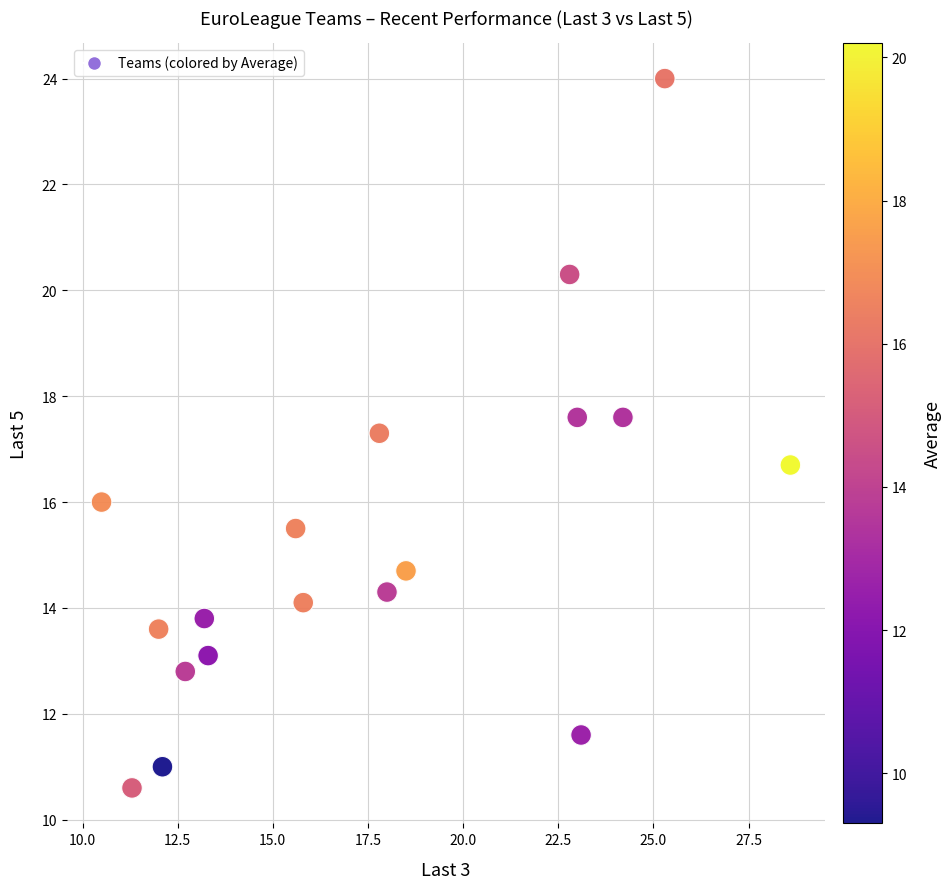

What is the range of Y values (max minus min)?

13.4